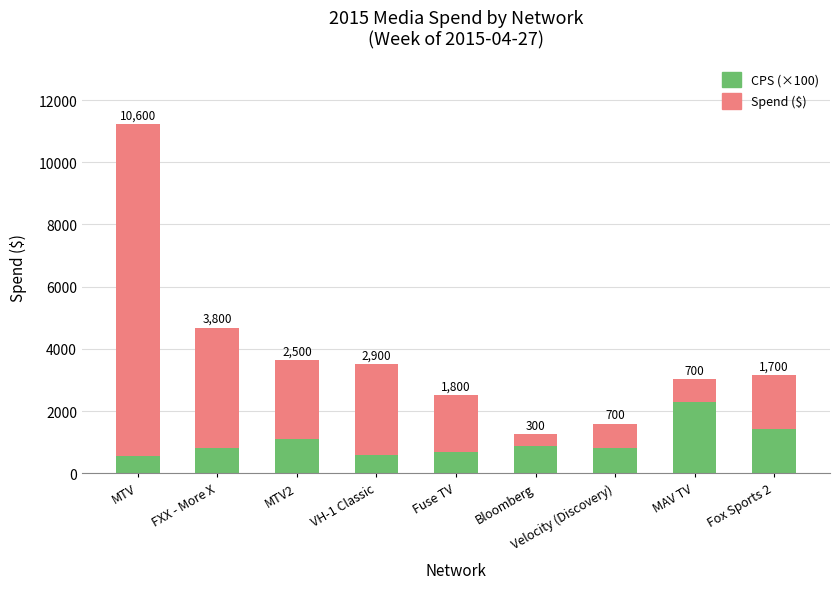

What is the label of the 3rd bar from the left?

MTV2